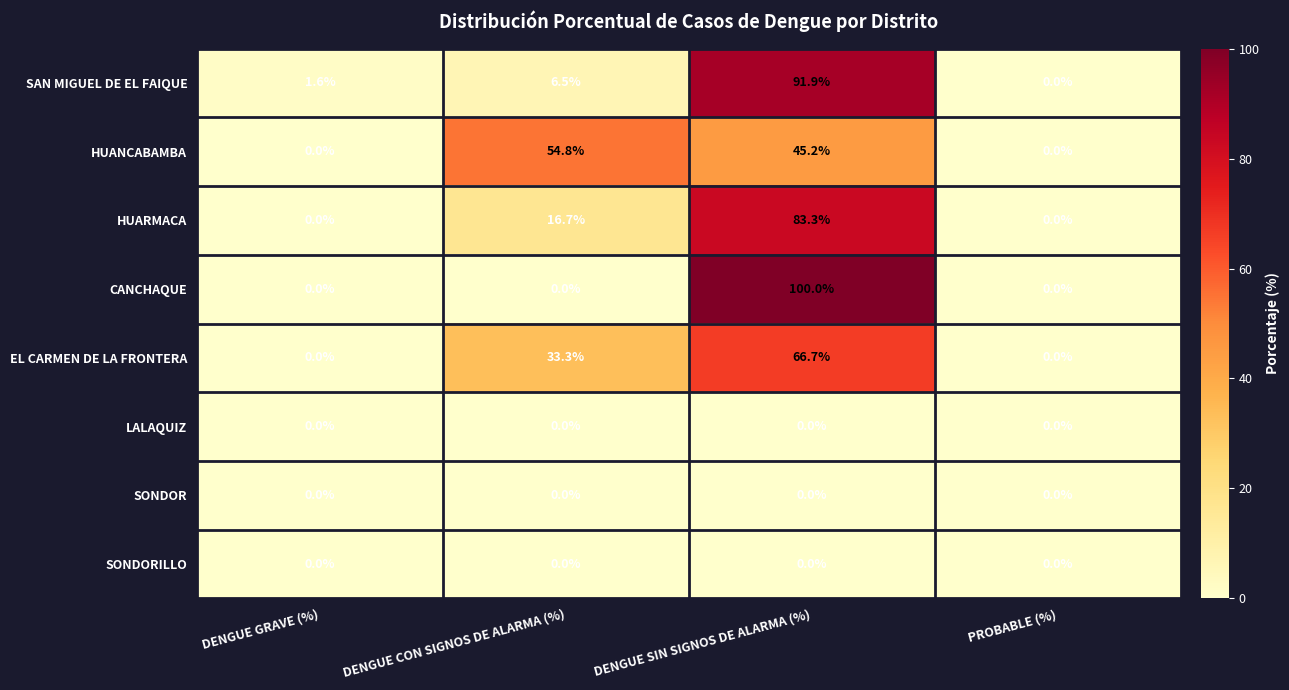

What is the total value across all series at DENGUE GRAVE (%)?

1.6